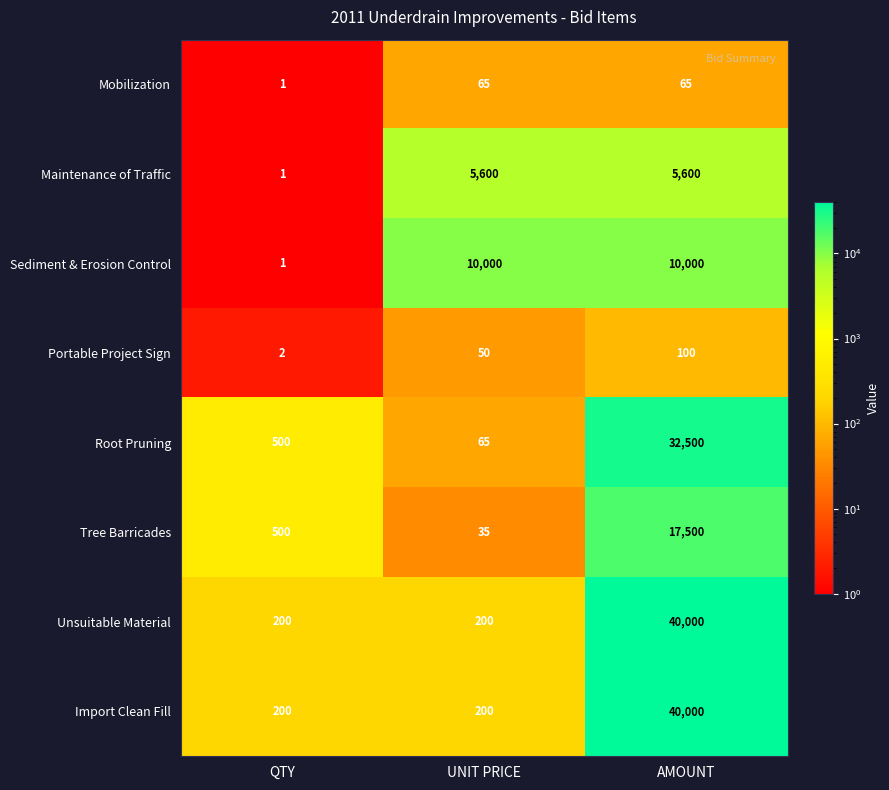

What is the spread (max minus min) of values at AMOUNT?

39935